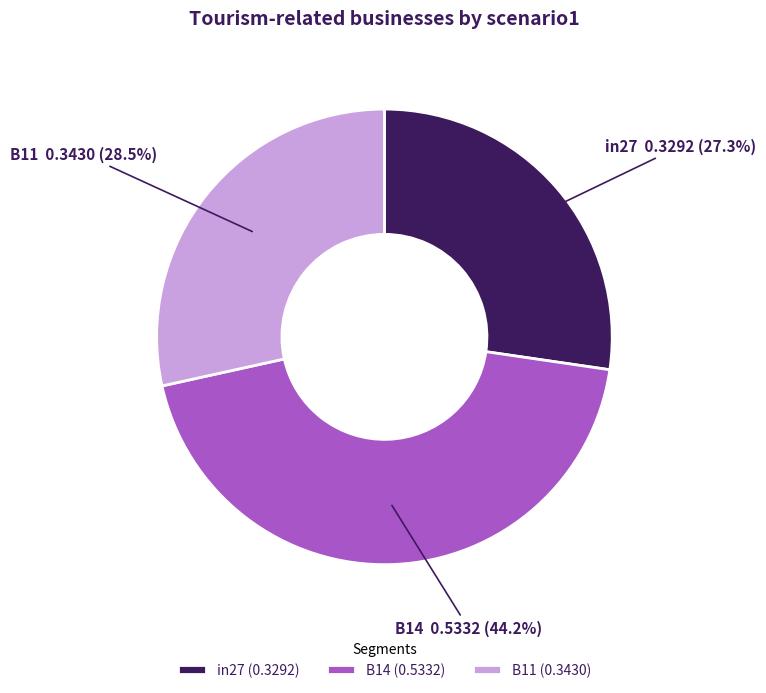

Rank the categories by value from lowest to highest.

in27, B11, B14